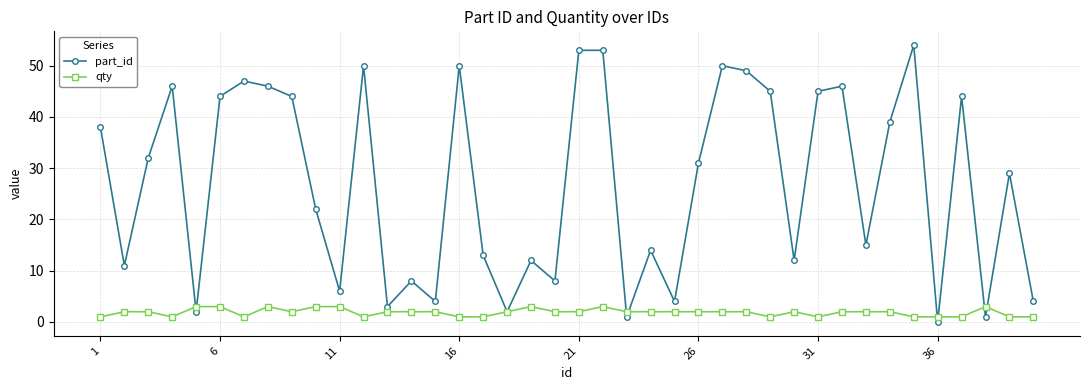

What is the value of the part_id point at the 18th from the left?

2